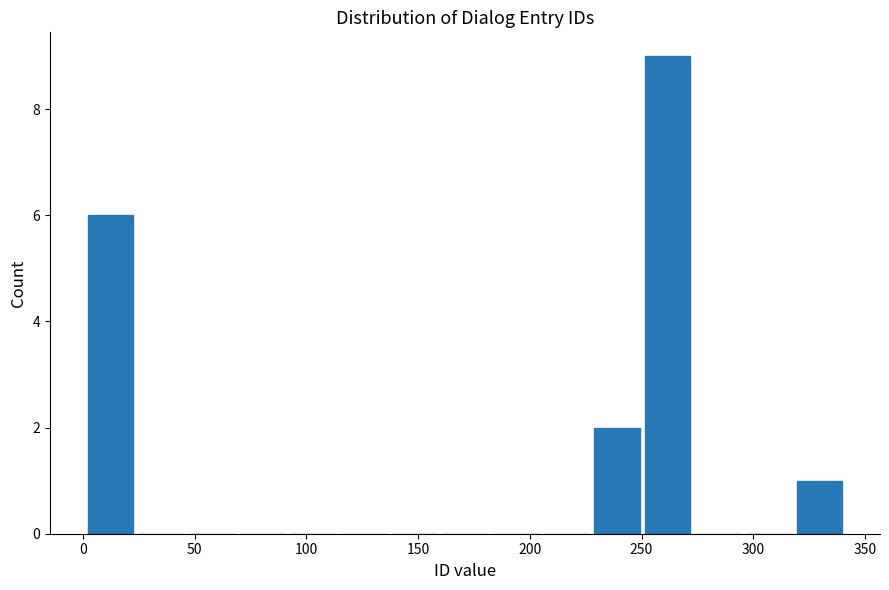

Reading left to right, list every bar in this chart as the range it spans on the x-axis followed by its height. Neither the bar edges nor the heights are printed on the chart, so give them approximately, as read against the axes.

0 to 25: 6
25 to 45: 0
45 to 70: 0
70 to 90: 0
90 to 115: 0
115 to 135: 0
135 to 160: 0
160 to 180: 0
180 to 205: 0
205 to 230: 0
230 to 250: 2
250 to 275: 9
275 to 295: 0
295 to 320: 0
320 to 340: 1